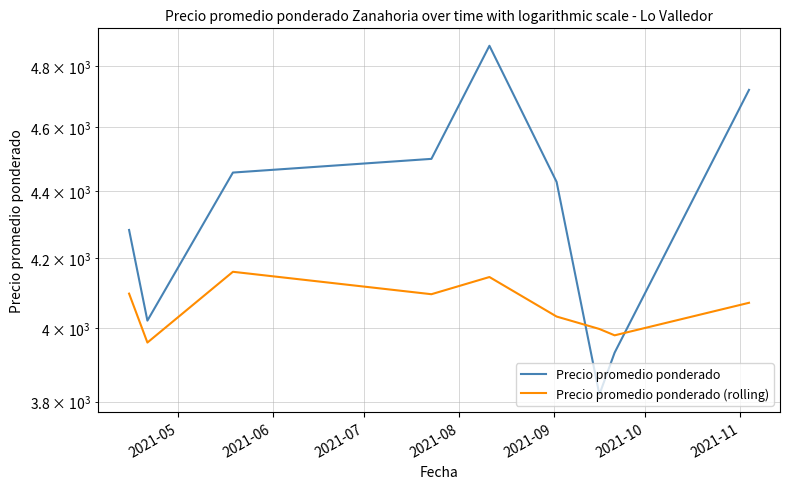

How many interior local valleys does the Precio promedio ponderado (rolling) series have?

3